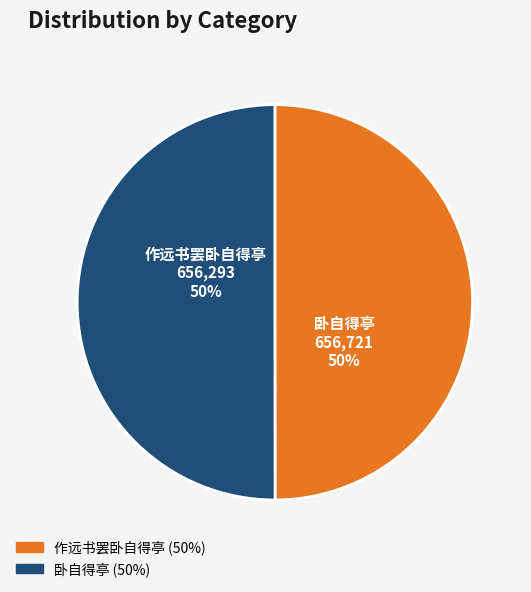

To the nearest percent, what portion does 作远书罢卧自得亭 represent?

50%